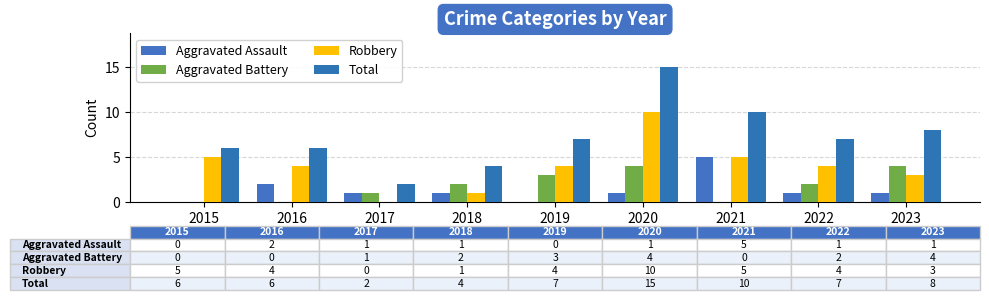

Which series has the largest total across all categories?

Total